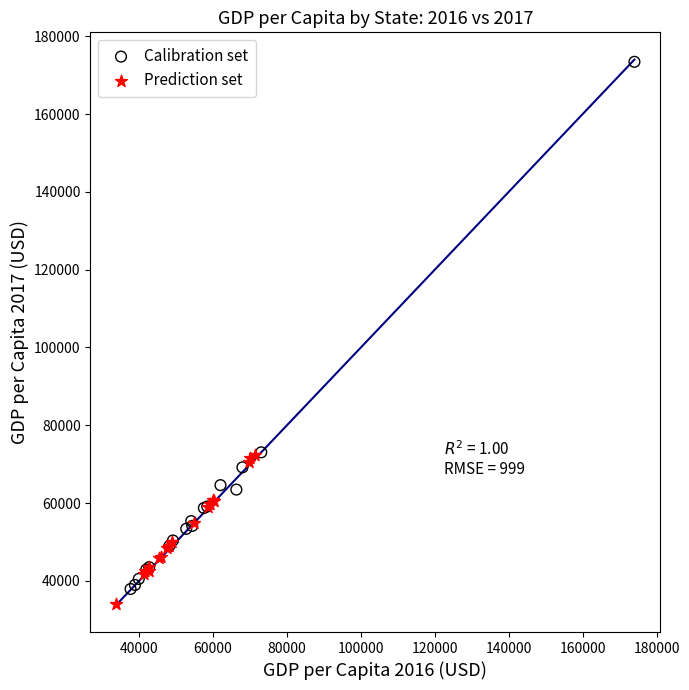

Which series reaches the maximum Y coordinate?

Calibration set